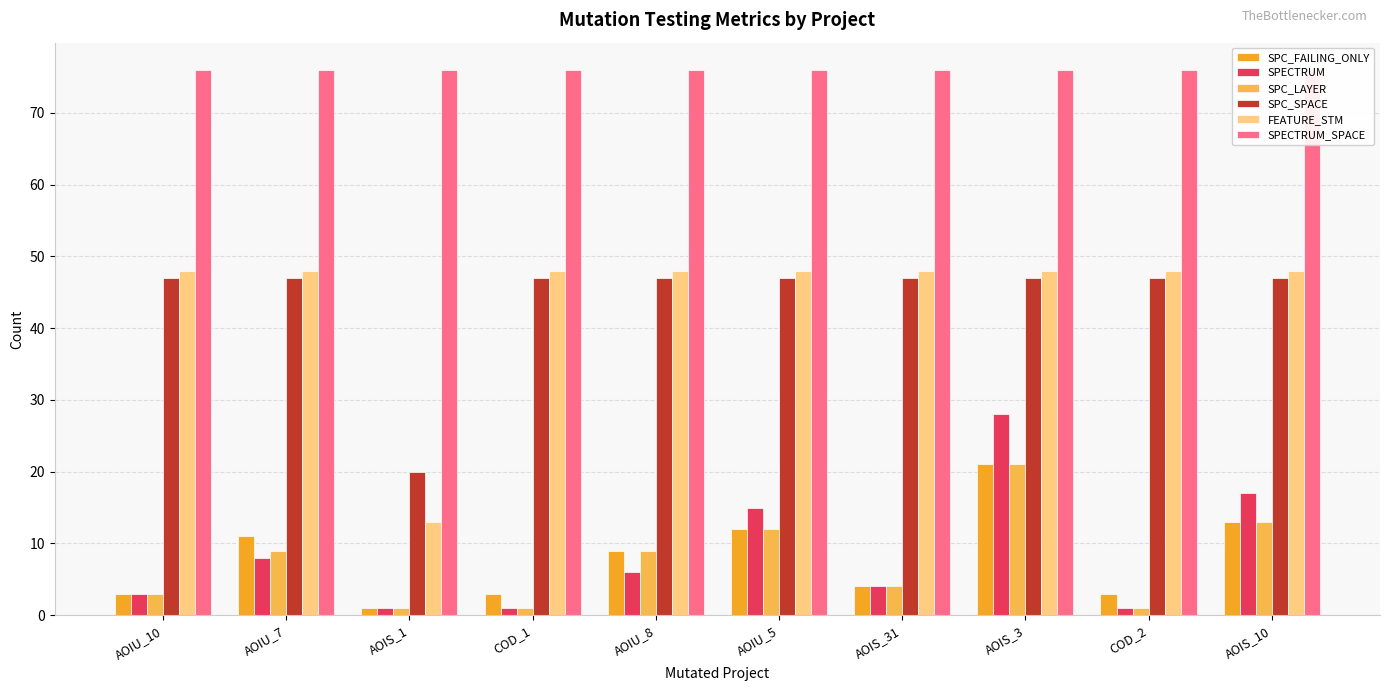

Does the chart contain any negative values?

No